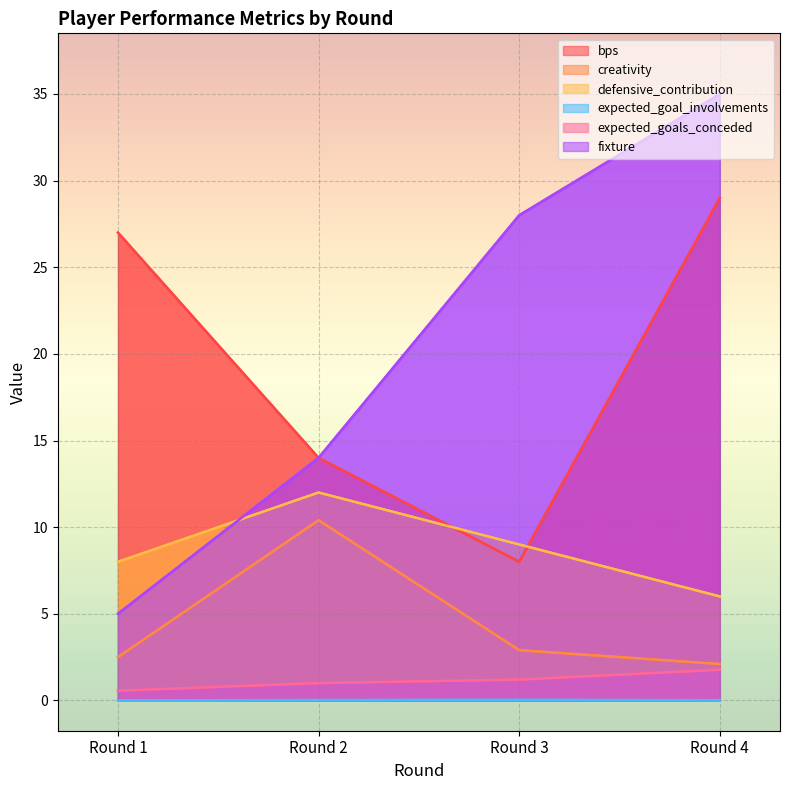

At which label does defensive_contribution first exceed 9?

Round 2